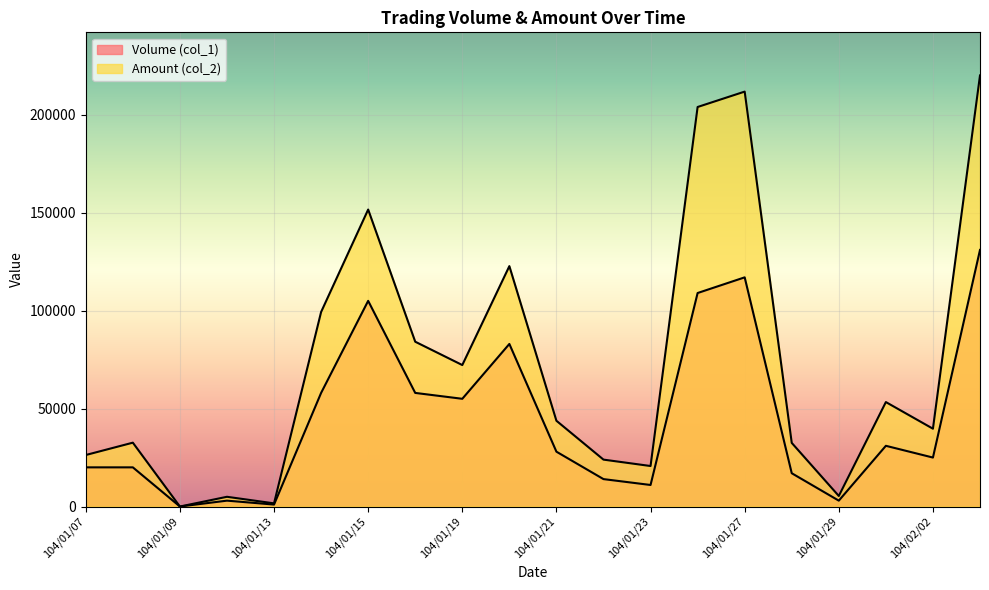

Which series has the largest range (max minus min)?

Amount (col_2)